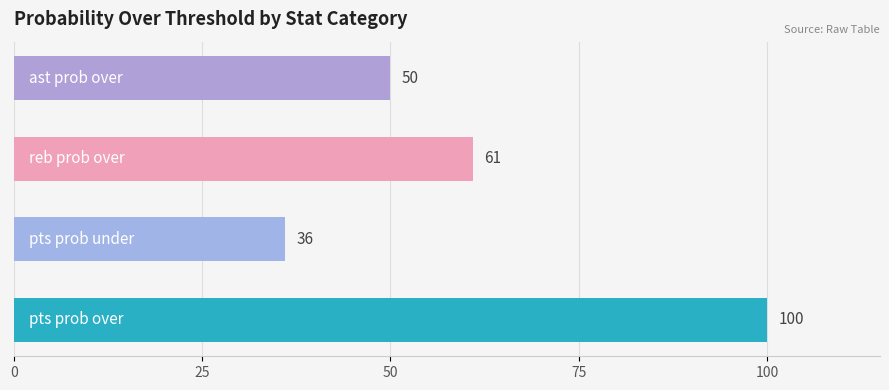

What is the sum of all values?

247